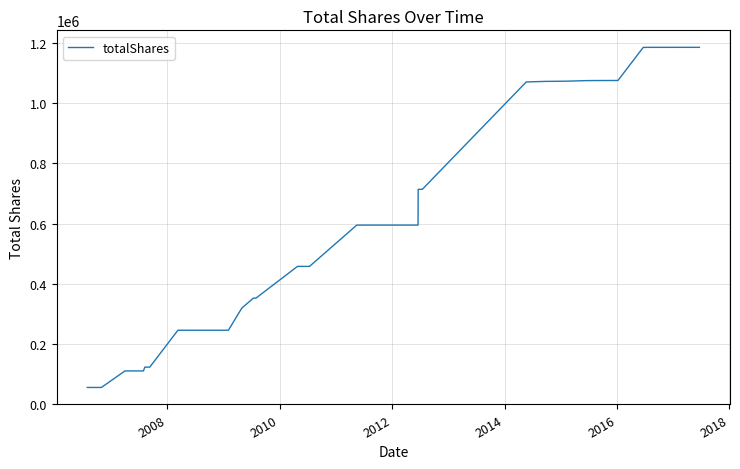

What is the minimum value shown in the chart?

55000.0